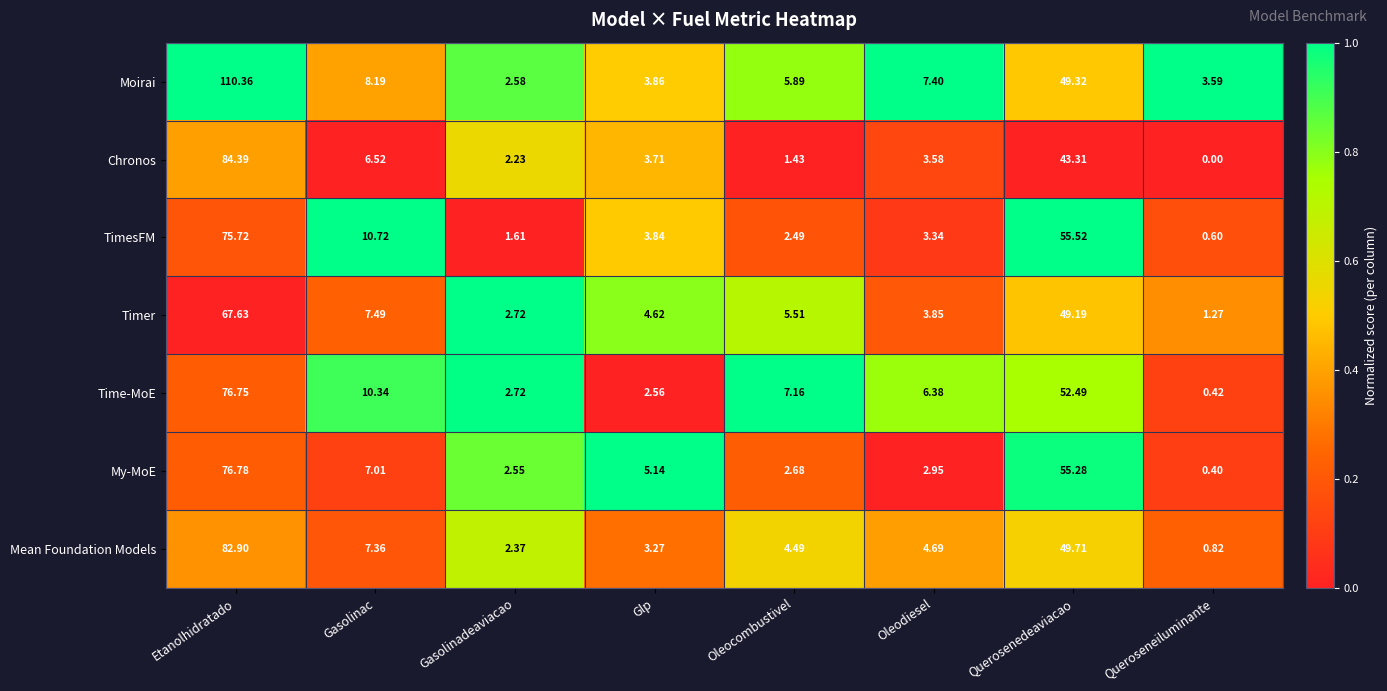

Rank the series by their maximum value, from highest to lowest.

Moirai, Chronos, Mean Foundation Models, My-MoE, Time-MoE, TimesFM, Timer